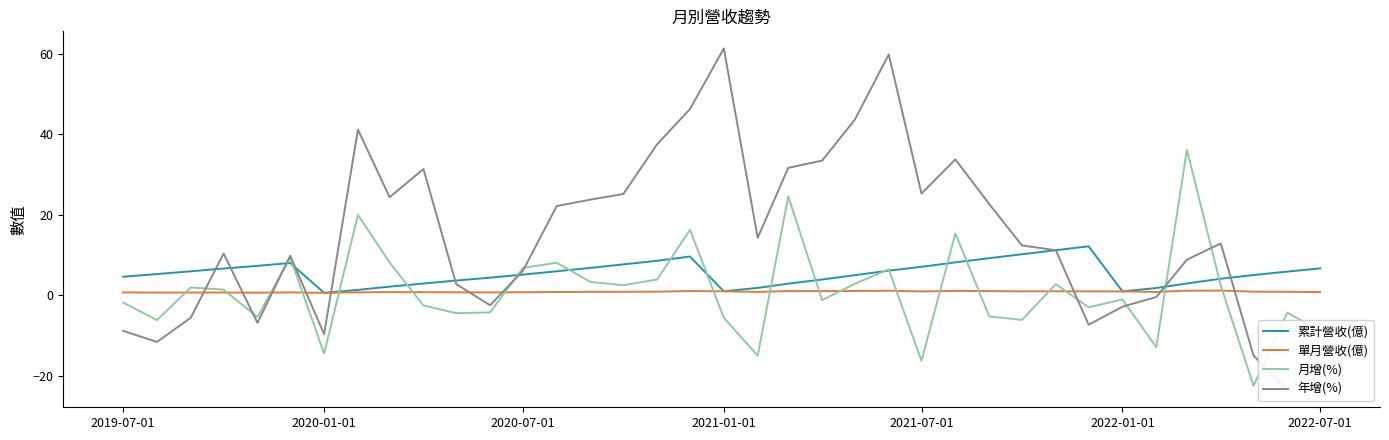

What is the difference between the second highest and minimum values in the 月增(%) series?

47.1